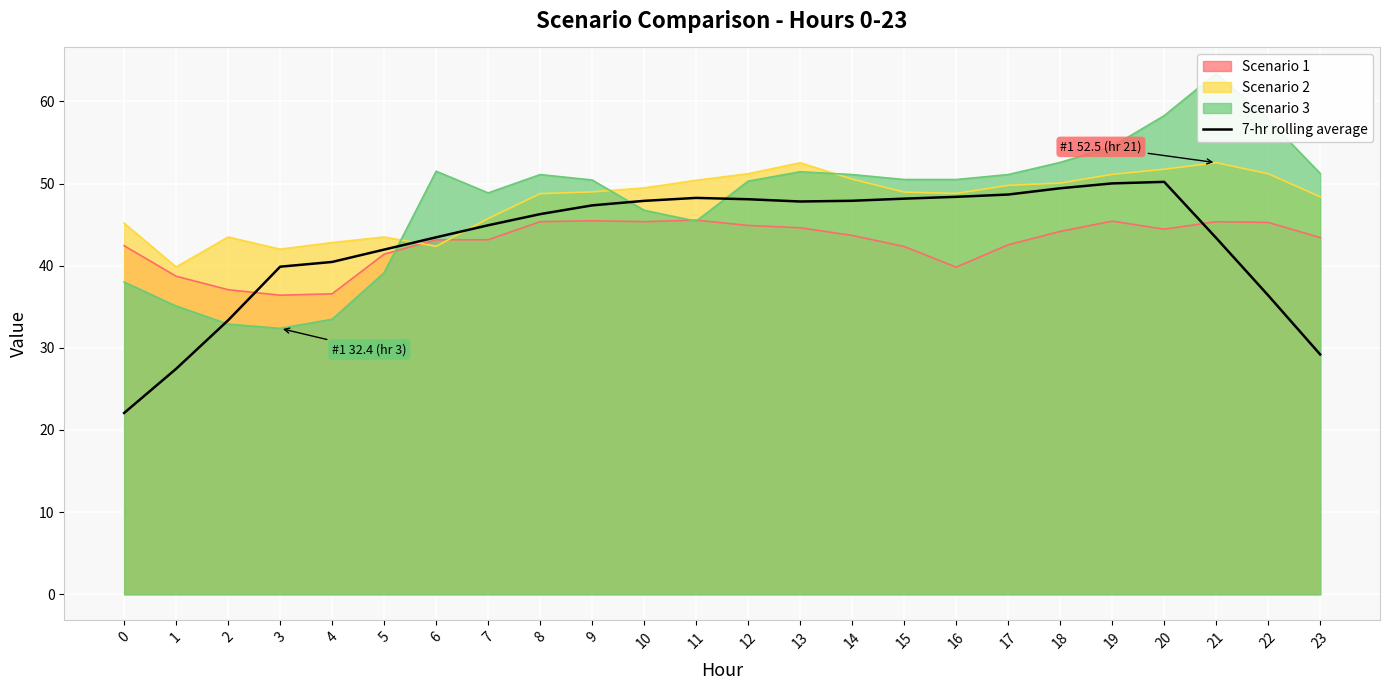

Reading left to right, list all the values displayed in this chart.

0=22.1	1=27.4	2=33.4	3=39.9	4=40.5	5=42.0	6=43.5	7=44.9	8=46.3	9=47.3	10=47.9	11=48.3	12=48.1	13=47.8	14=47.9	15=48.2	16=48.4	17=48.7	18=49.4	19=50.0	20=50.2	21=43.4	22=36.4	23=29.2